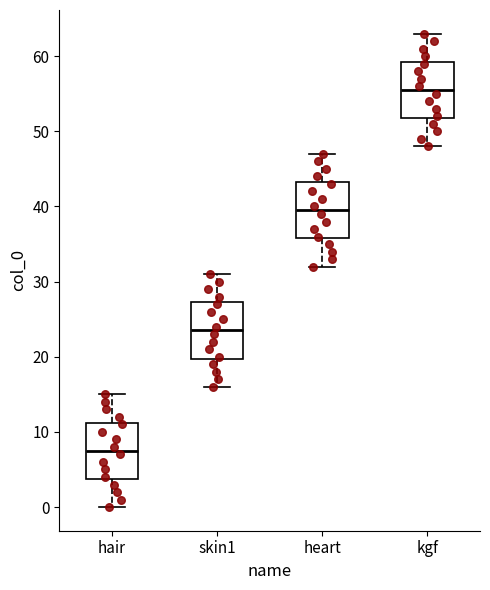

Reading left to right, read every box against the y-axis: the position of its median line, the range the box covers, and the ends of its whiskers. The values are not printed on the chart, so give them approximately, as read against the axis.

hair: median 8, box 4 to 11, whiskers 0 to 15
skin1: median 24, box 20 to 27, whiskers 16 to 31
heart: median 40, box 36 to 43, whiskers 32 to 47
kgf: median 56, box 52 to 59, whiskers 48 to 63